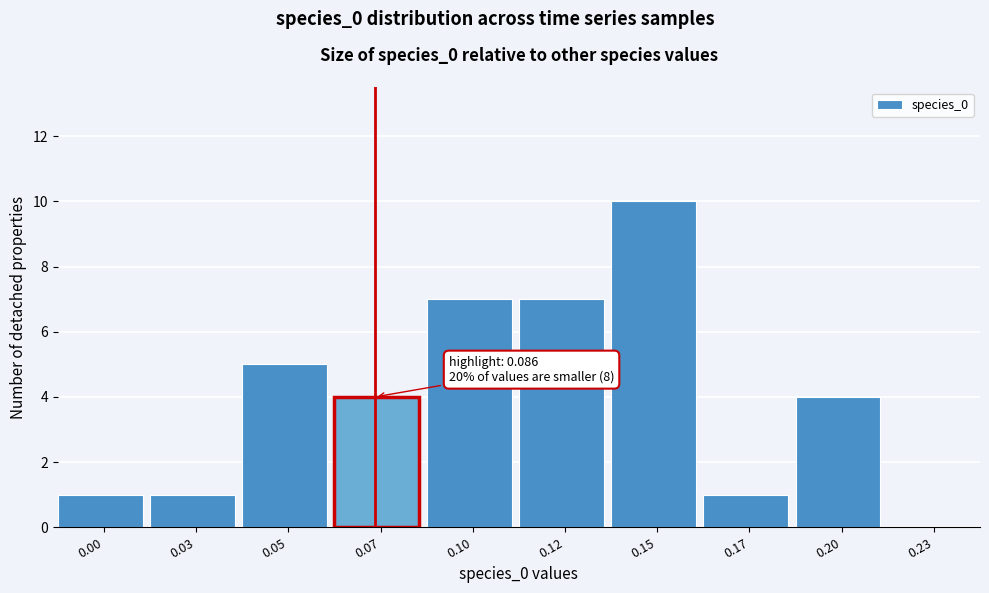

Reading left to right, list all the values displayed in this chart.

0.00=1	0.03=1	0.05=5	0.07=4	0.10=7	0.12=7	0.15=10	0.17=1	0.20=4	0.23=0